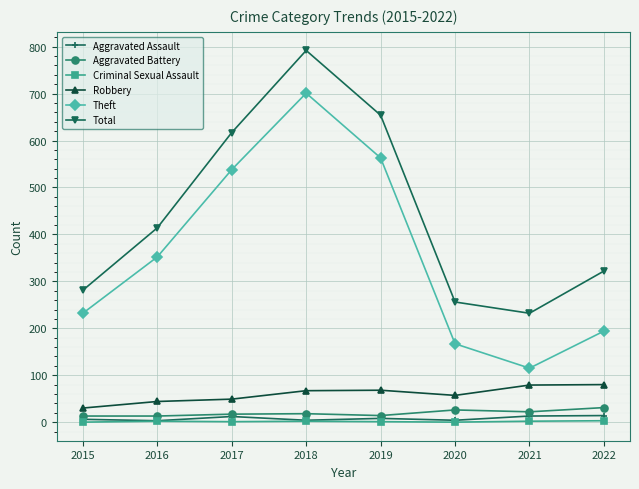

What are all the series names shown in the legend?

Aggravated Assault, Aggravated Battery, Criminal Sexual Assault, Robbery, Theft, Total